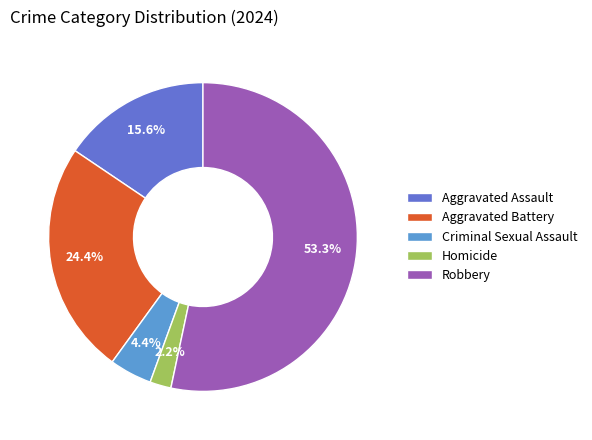

Which category has the smallest portion of the pie?

Homicide